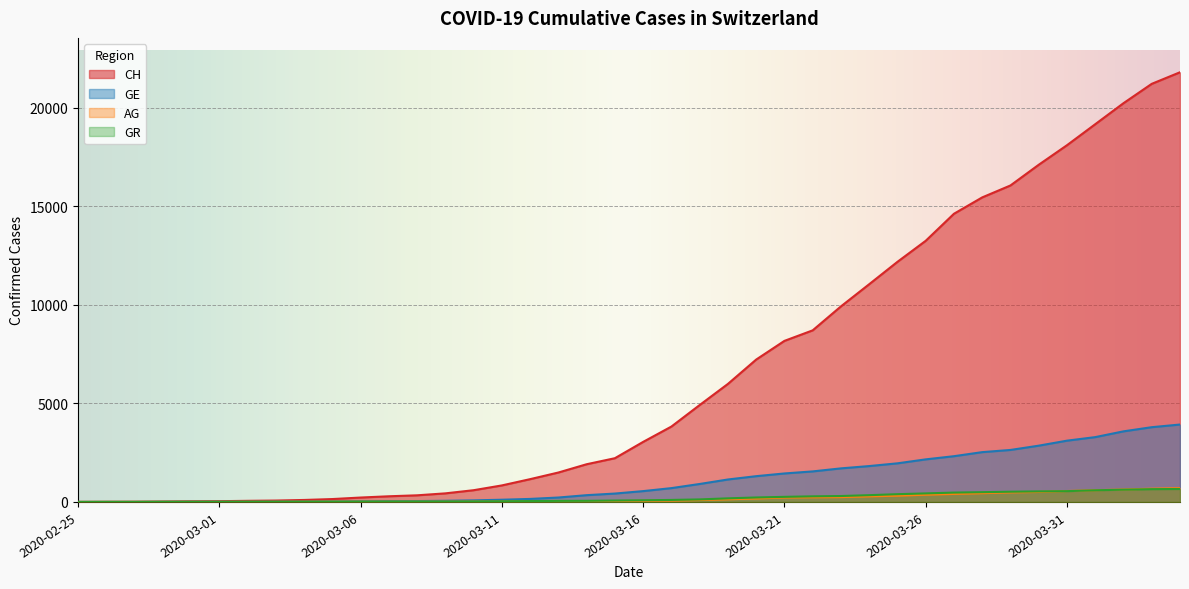

What is the difference between the CH values at 2020-03-05 and 2020-03-29?

15914